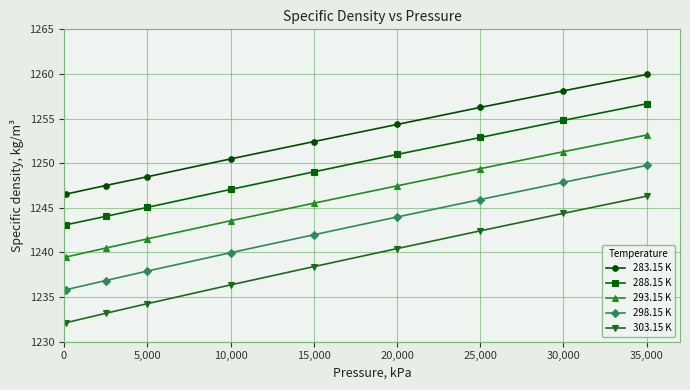

What is the maximum value shown in the chart?

1259.9